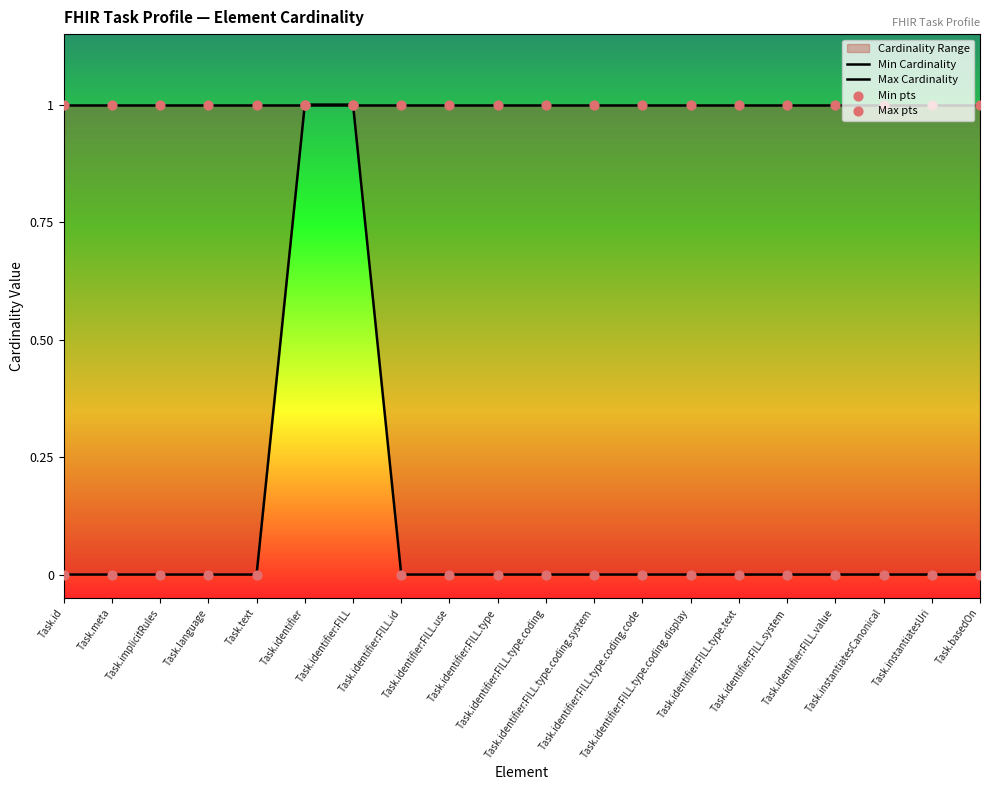

At which category is the sum across all series the highest?

Task.identifier